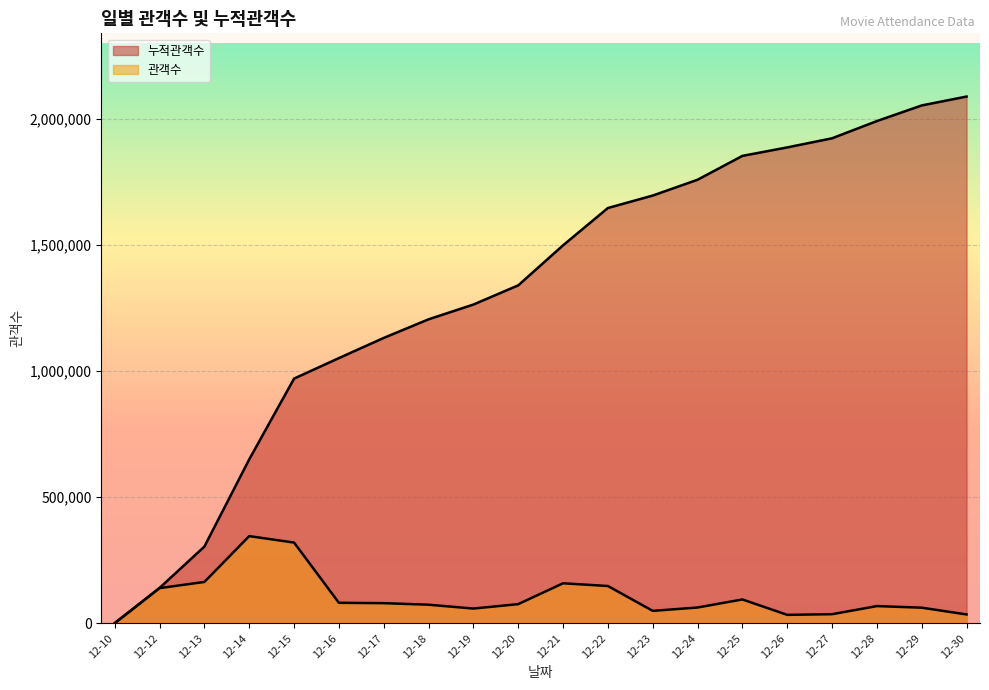

What value does the 관객수 series have at 12-30, to the nearest 100?

35200